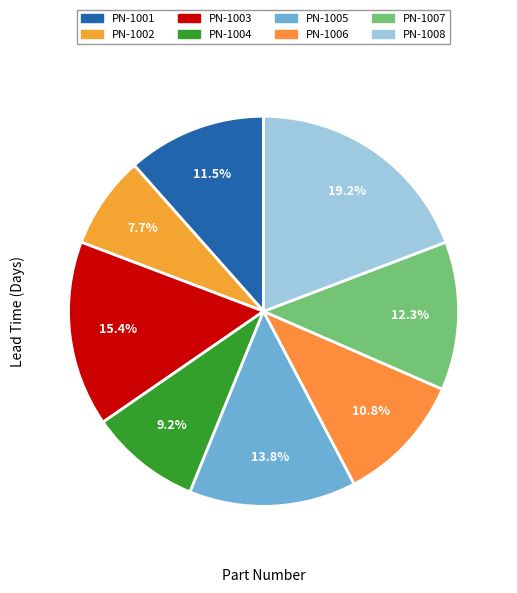

How many segments does this pie chart have?

8